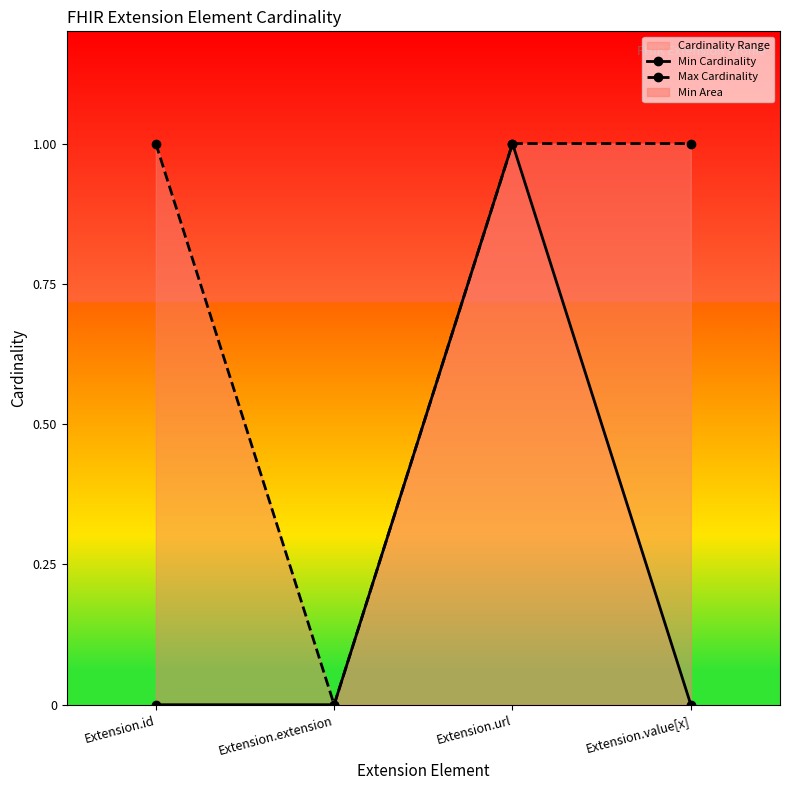

Reading left to right, list all the values displayed in this chart.

Min Cardinality: 0	0	1	0
Max Cardinality: 1	0	1	1